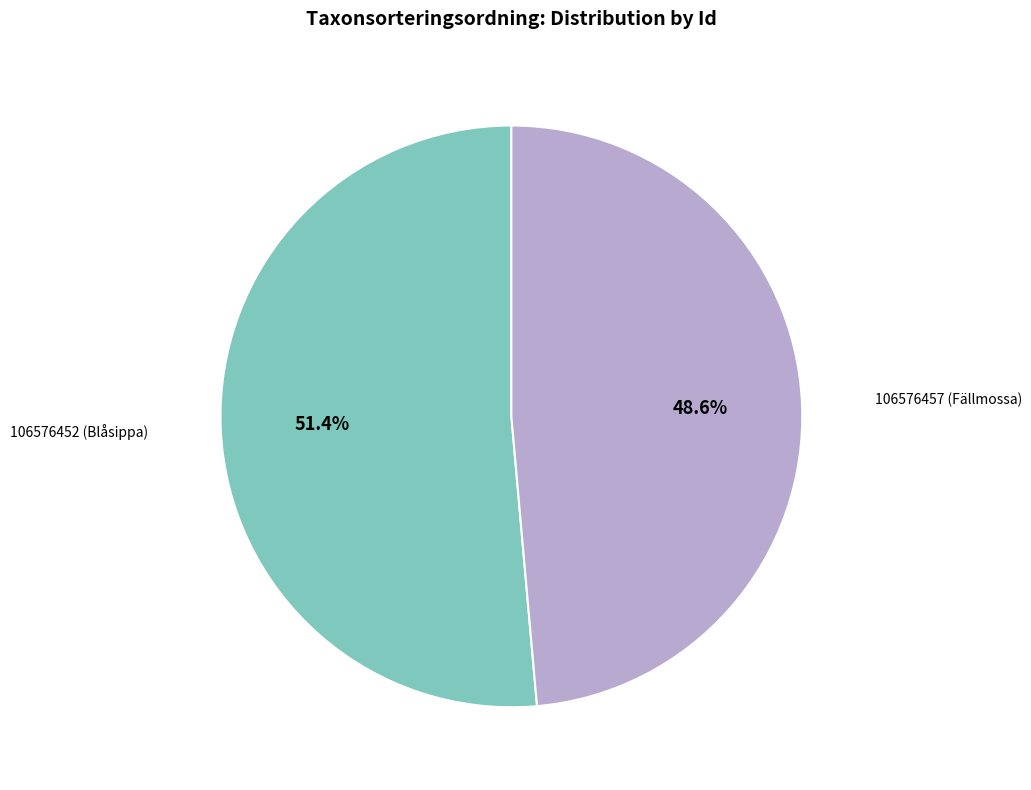

Is there a majority slice in this chart?

Yes